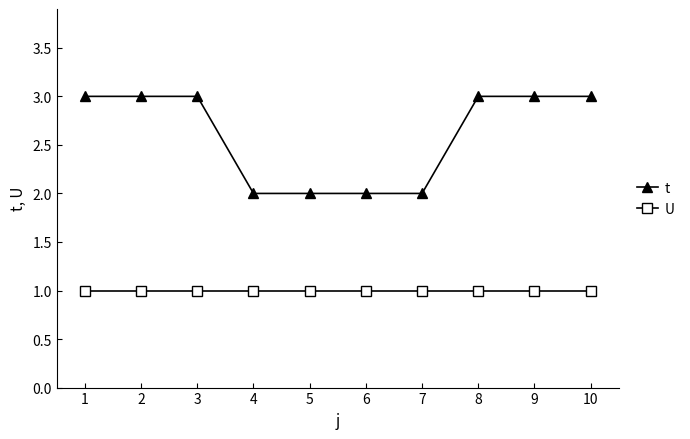

Which series has the largest range (max minus min)?

t